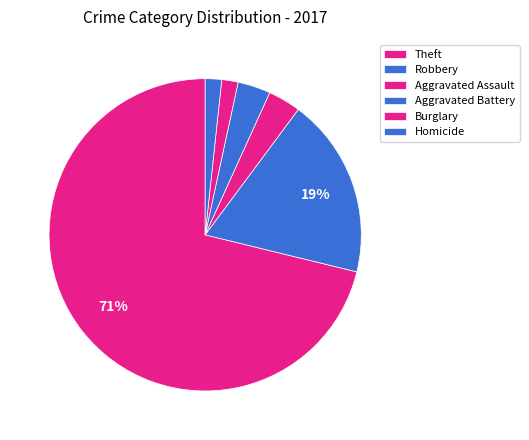

How many slices are in this pie chart?

6